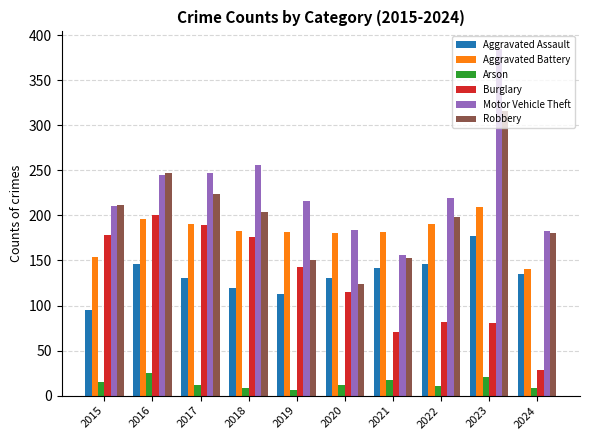

Where is Motor Vehicle Theft nearest to the value 270?

2018